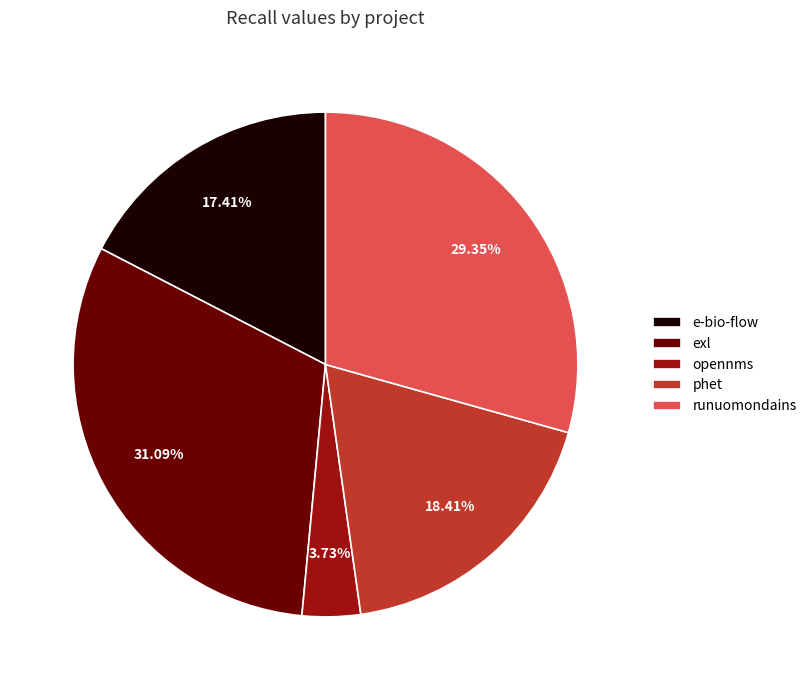

Which category has the biggest portion of the pie?

exl